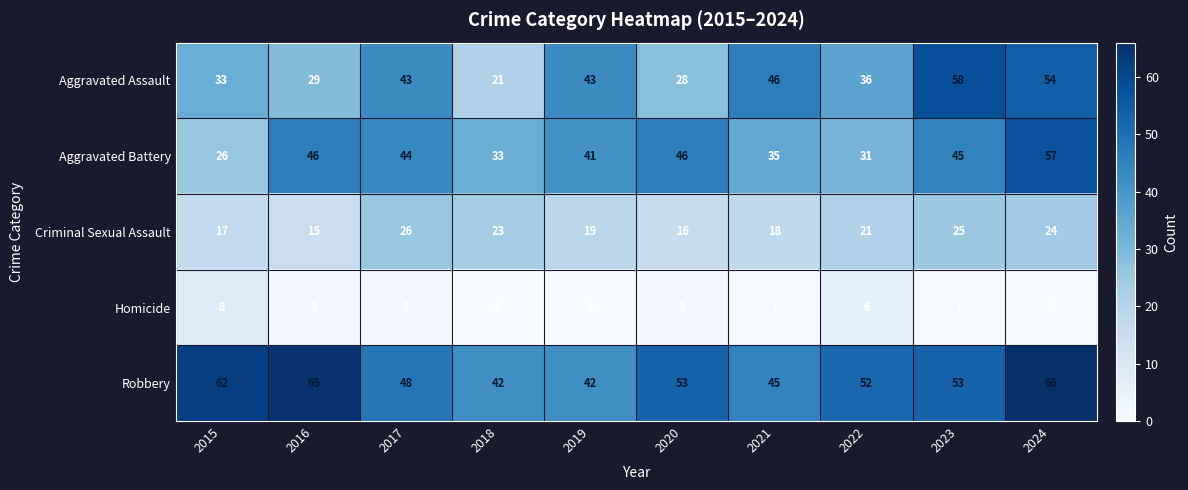

How many categories are shown in the chart?

10